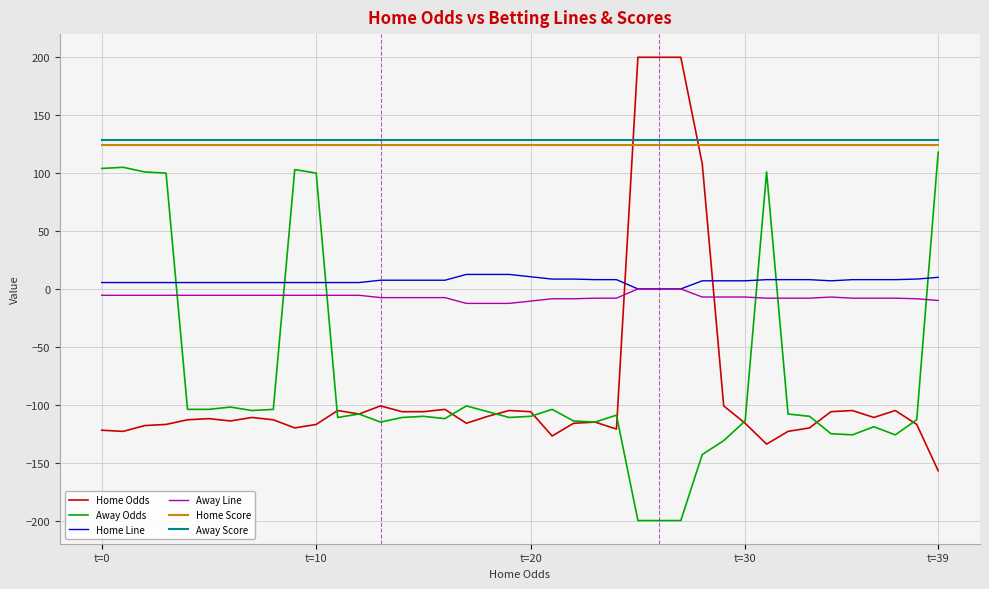

What is the maximum value shown in the chart?

200.0